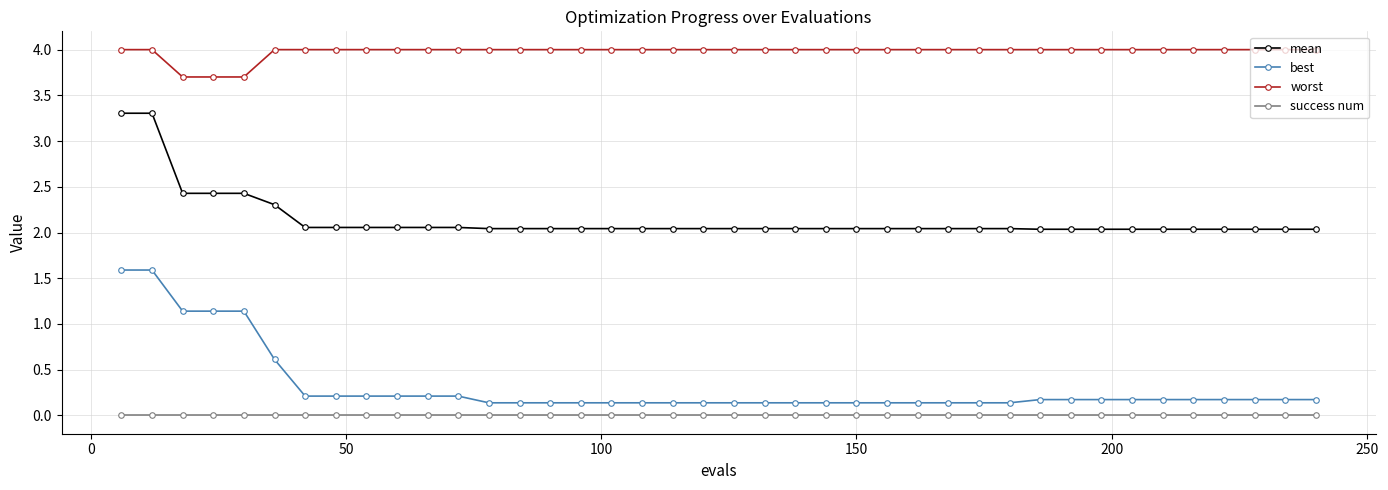

At how many categories does at least one series exceed 1?

40